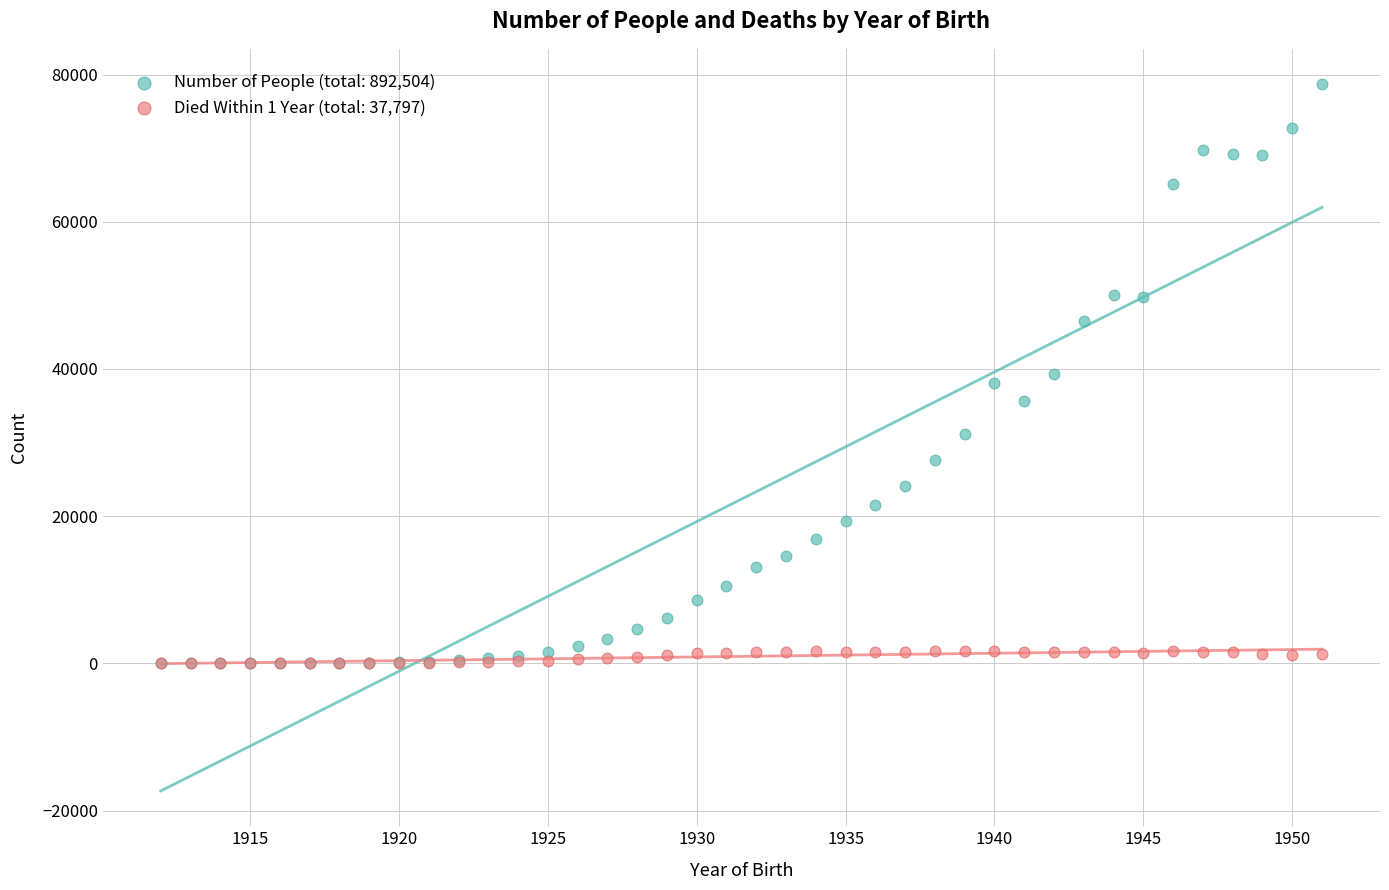

What are all the series names shown in the legend?

Number of People (total: 892,504), Died Within 1 Year (total: 37,797)